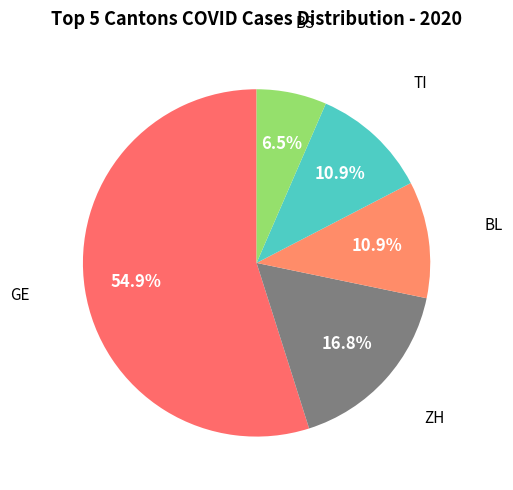

Count the number of slices in the pie.

5